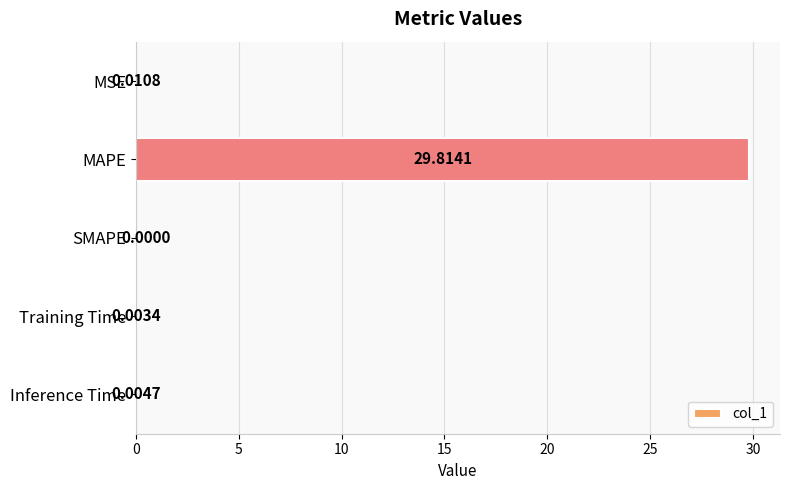

At which label is the value closest to 14?

MSE